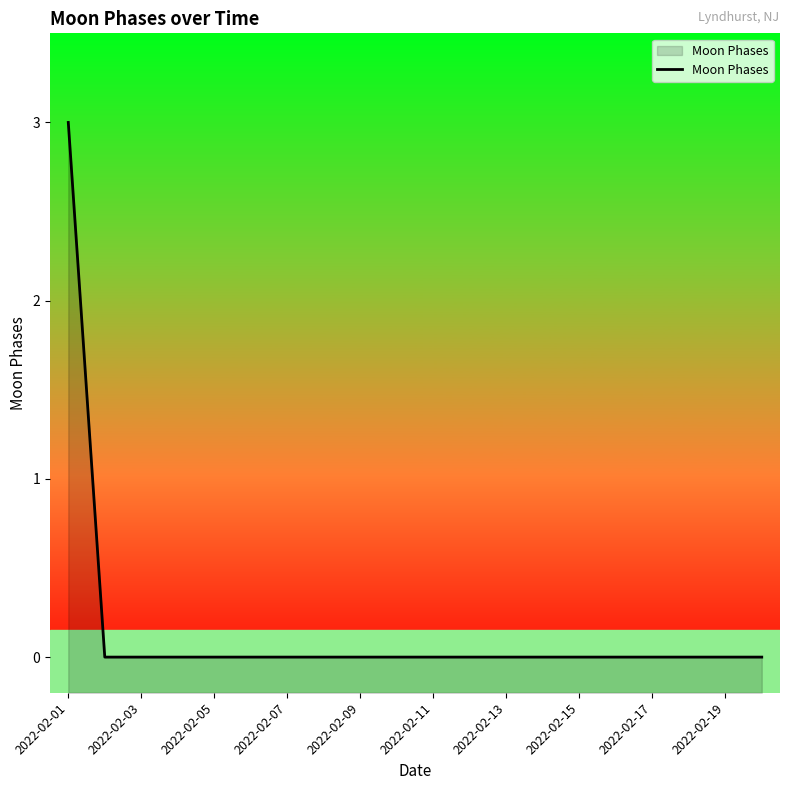

Reading left to right, list all the values displayed in this chart.

3	0	0	0	0	0	0	0	0	0	0	0	0	0	0	0	0	0	0	0